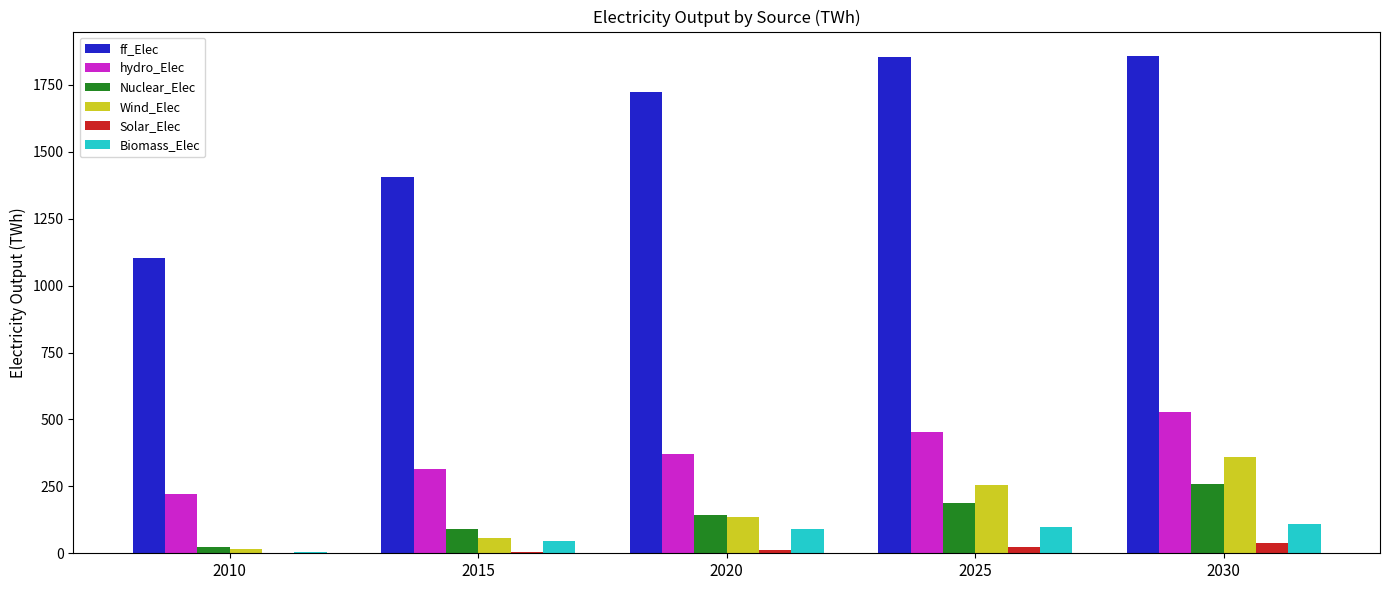

True or false: ff_Elec has a value of 1722.6 at 2020.

True